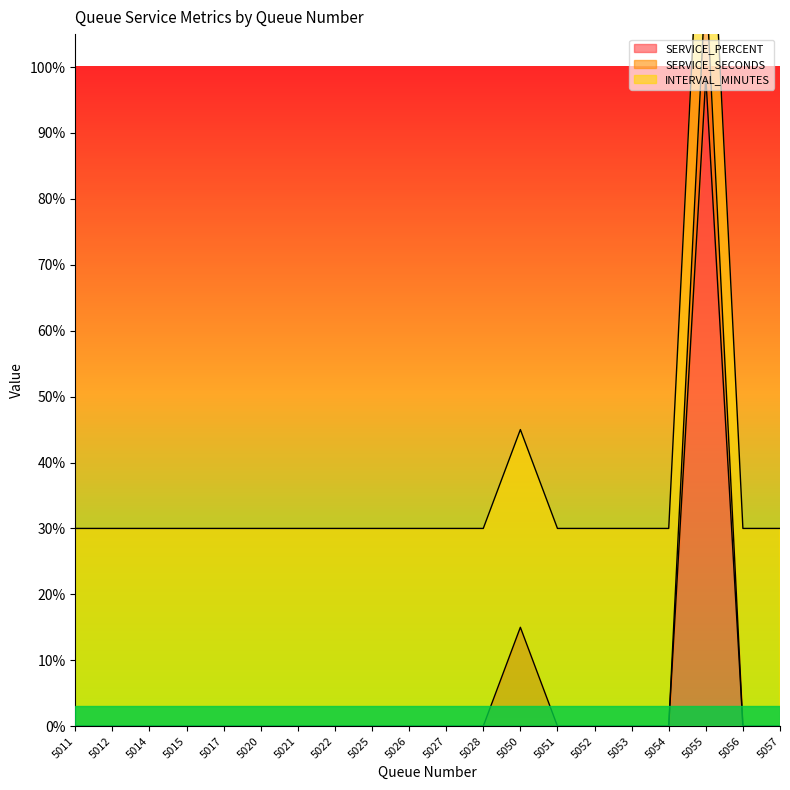

At how many categories does at least one series exceed 14?

20